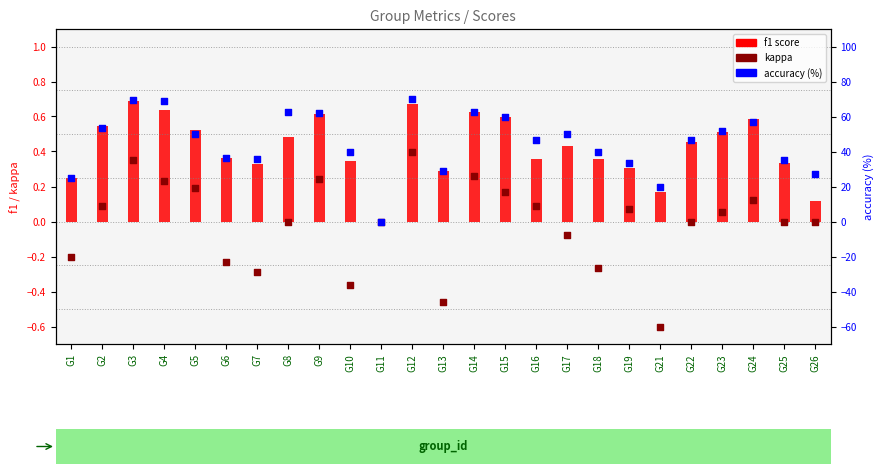

Which series has the widest spread of Y values?

accuracy (%)